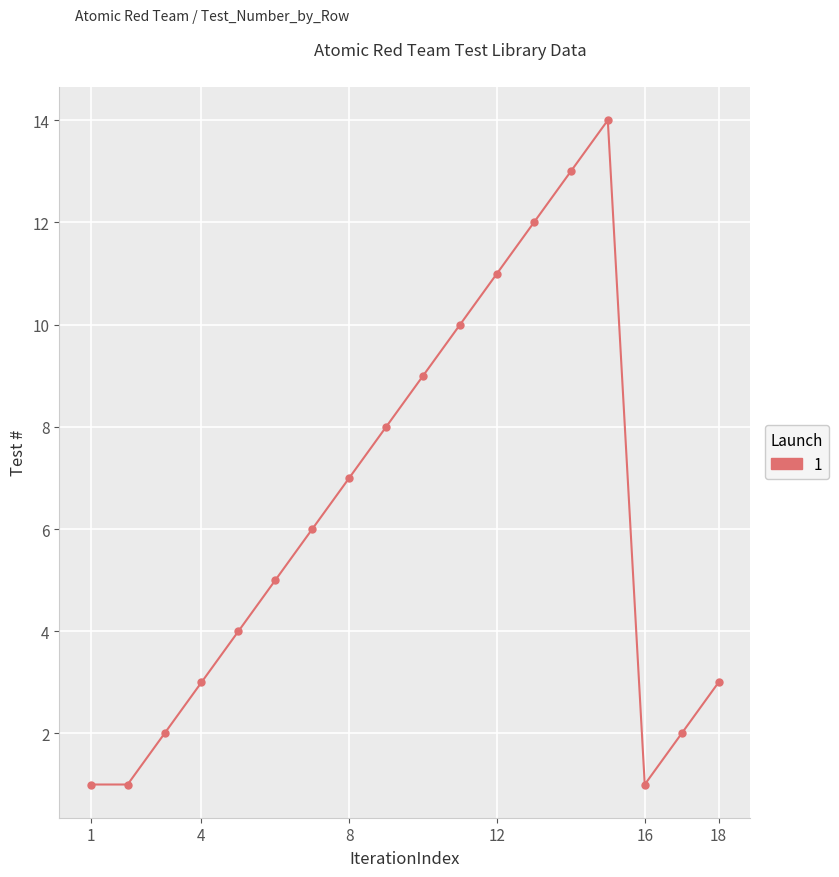

What is the sum of all values?

112